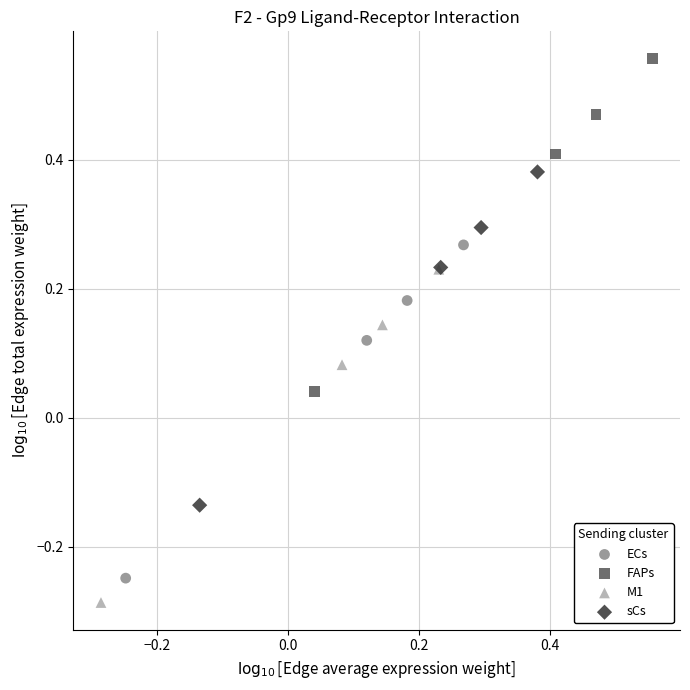

Which series reaches the minimum Y coordinate?

M1